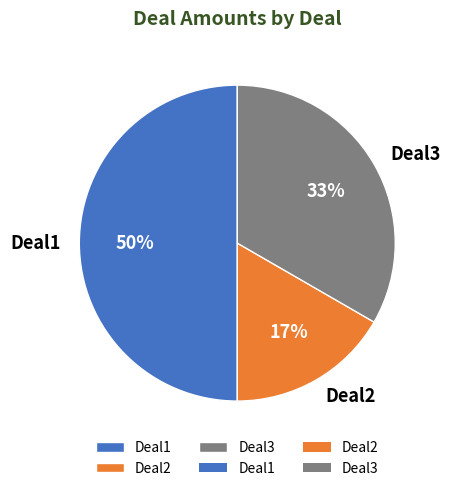

Is it true that Deal3 is 41% of the pie?

False